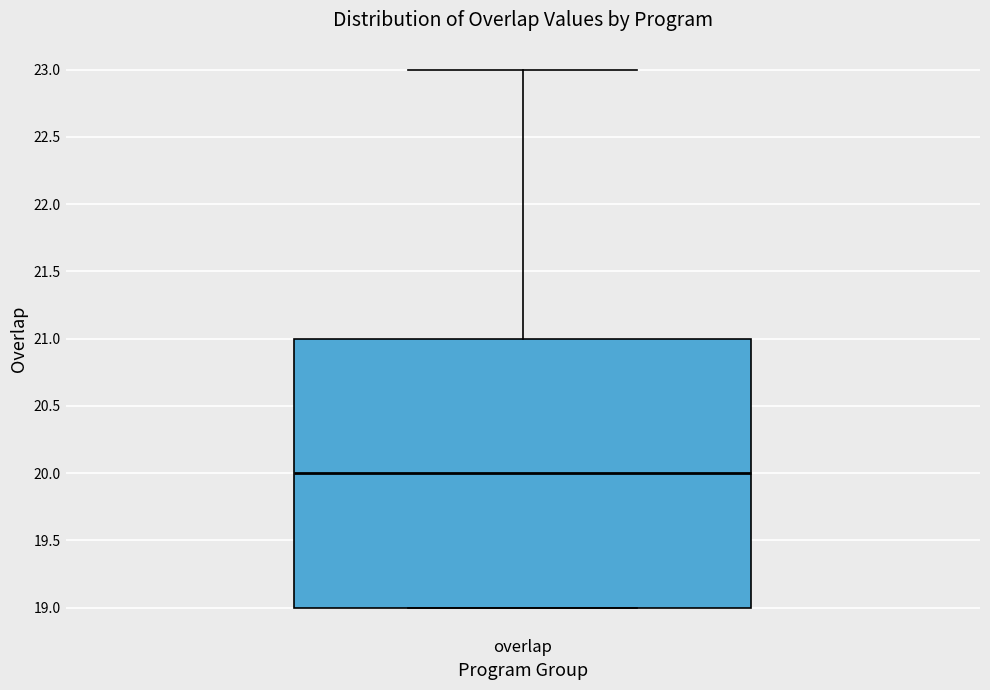

Read this box plot against the y-axis: the position of the median line, the range covered by the box, and the ends of both whiskers. The values are not printed on the chart, so give them approximately, as read against the axis.

median 20, box 19 to 21, whiskers 19 to 23